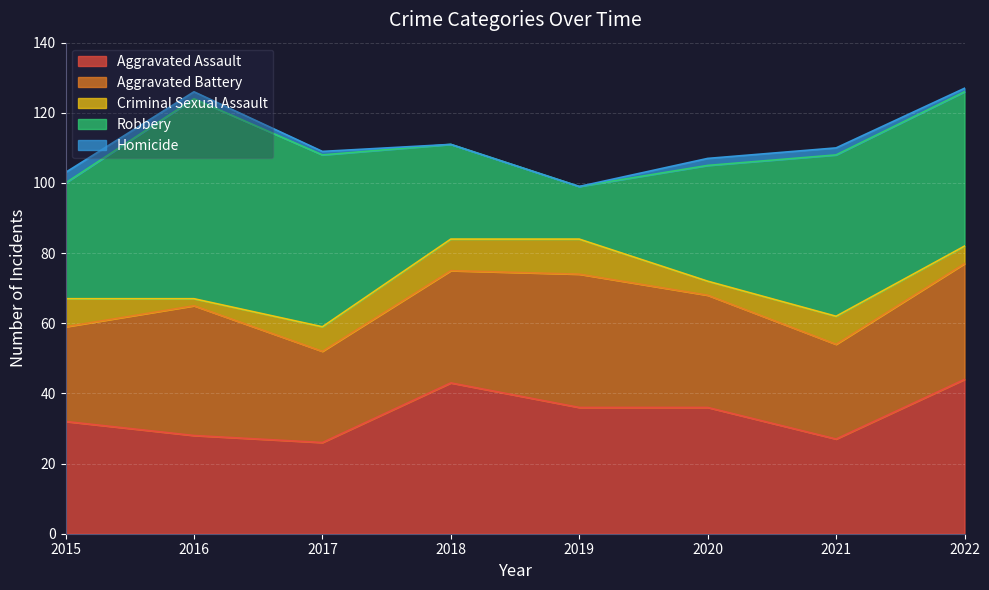

What is the total value across all series at 2017?

109